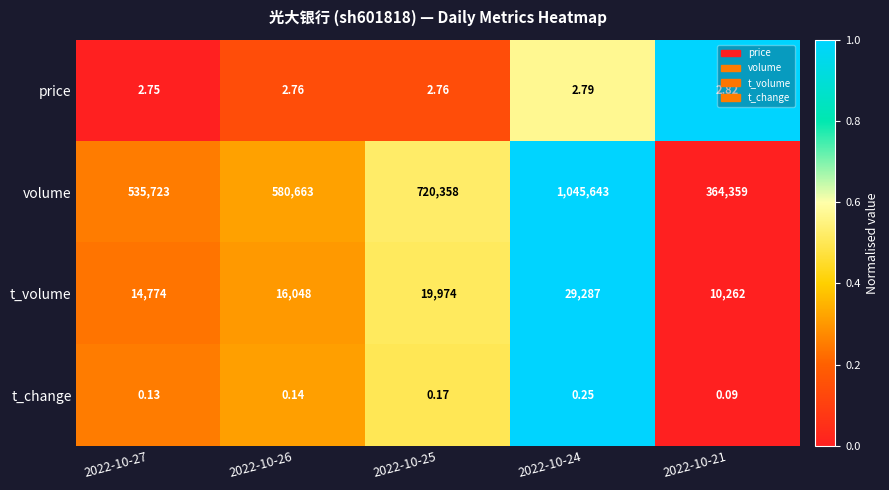

Which series has the widest spread of values?

volume